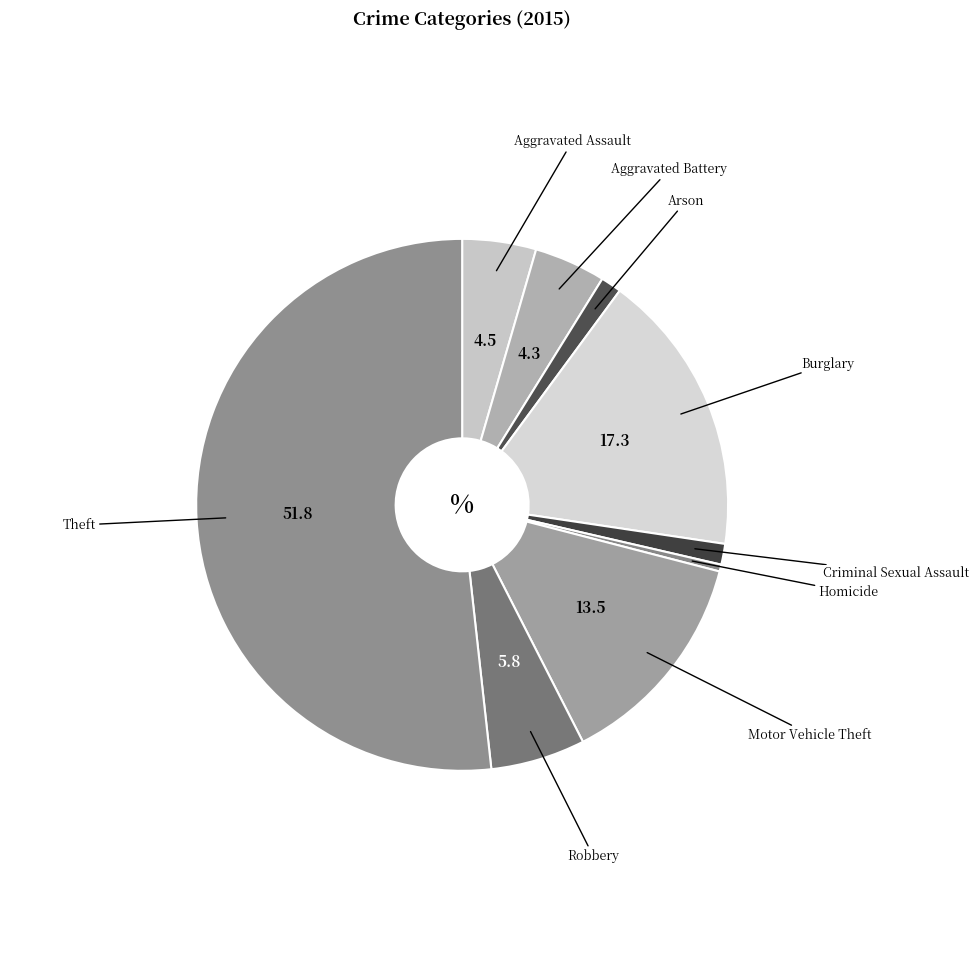

Count the number of slices in the pie.

9